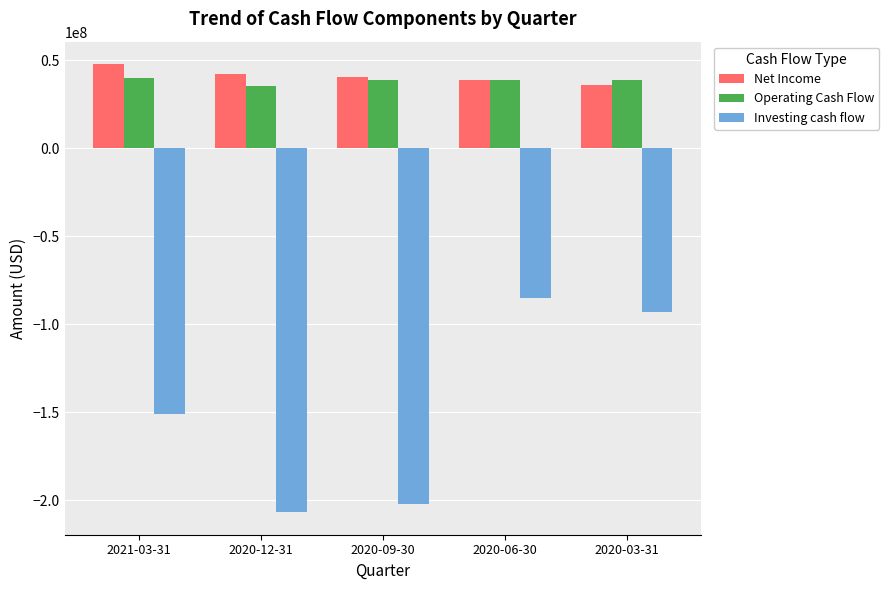

What is the minimum value for Net Income?

36011000